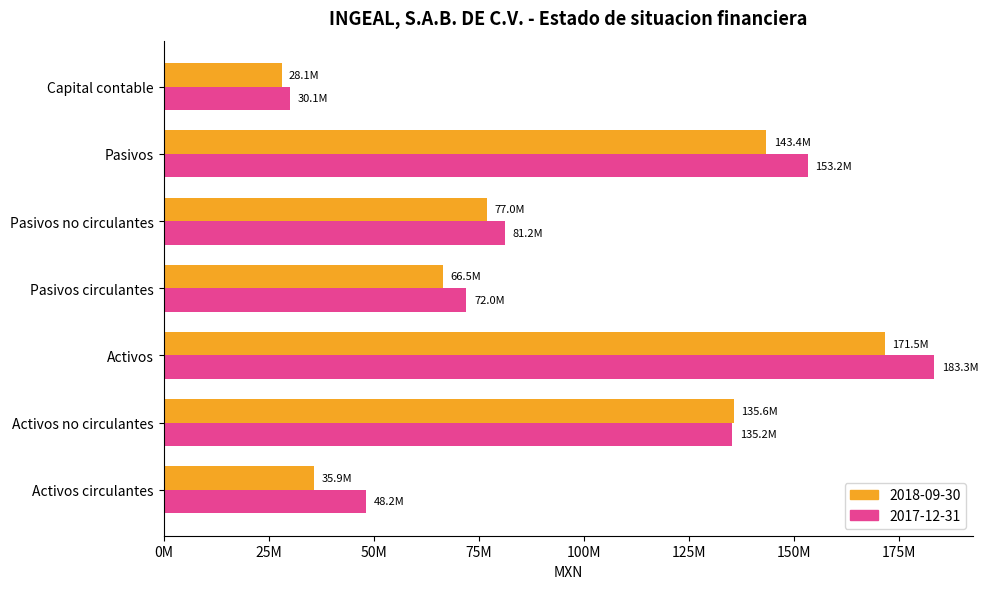

Where is 2018-09-30 nearest to the value 99807000?

Pasivos no circulantes